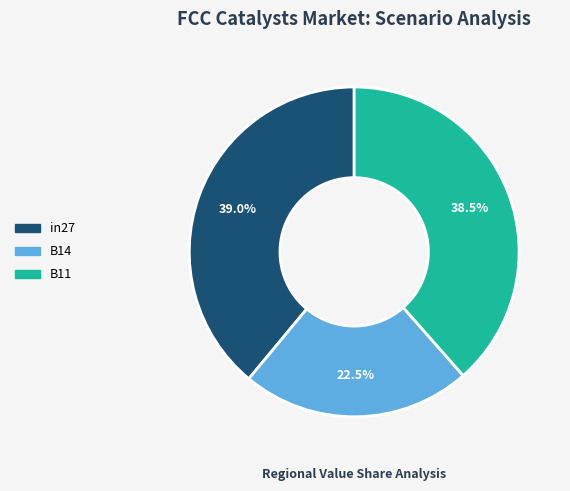

Which category has the smallest portion of the pie?

B14